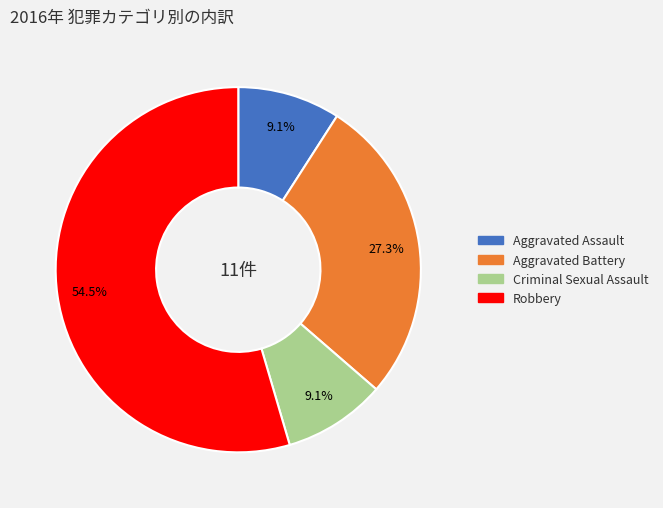

What is the total percentage of Aggravated Assault and Robbery?

63.6%